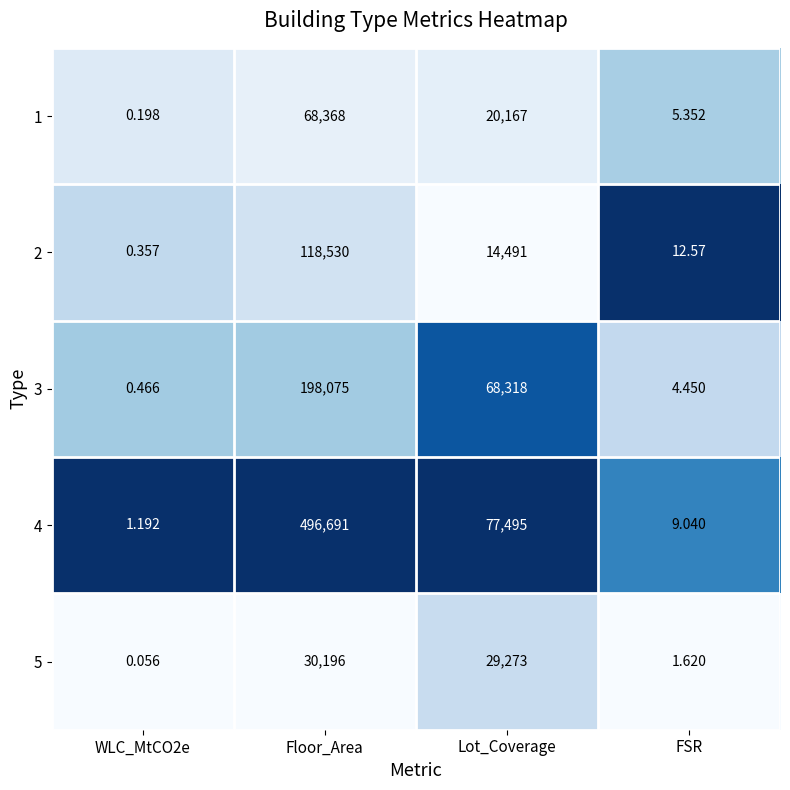

At how many categories does at least one series exceed 0?

4